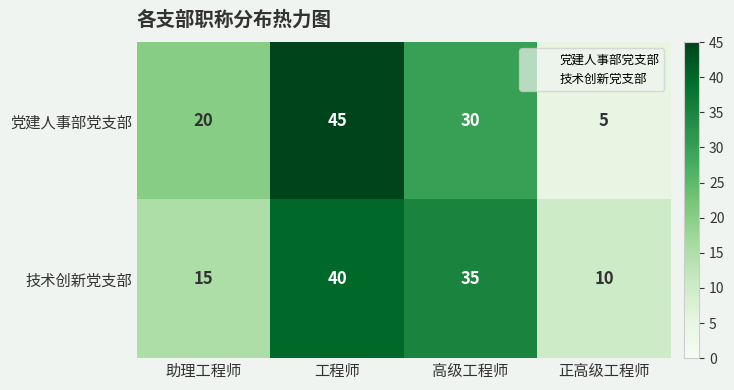

List the series in order of their peak value, lowest first.

技术创新党支部, 党建人事部党支部